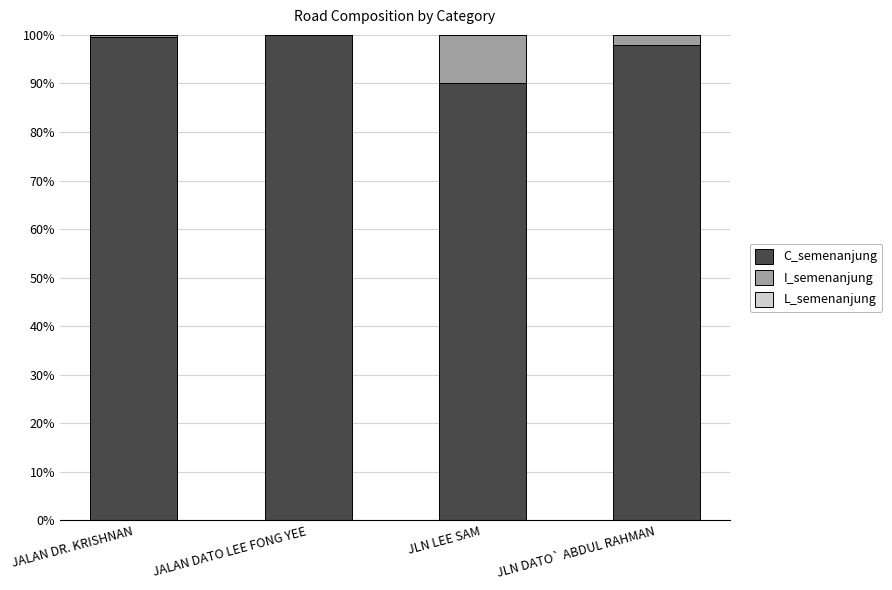

What is the highest value of the C_semenanjung series?

100.0